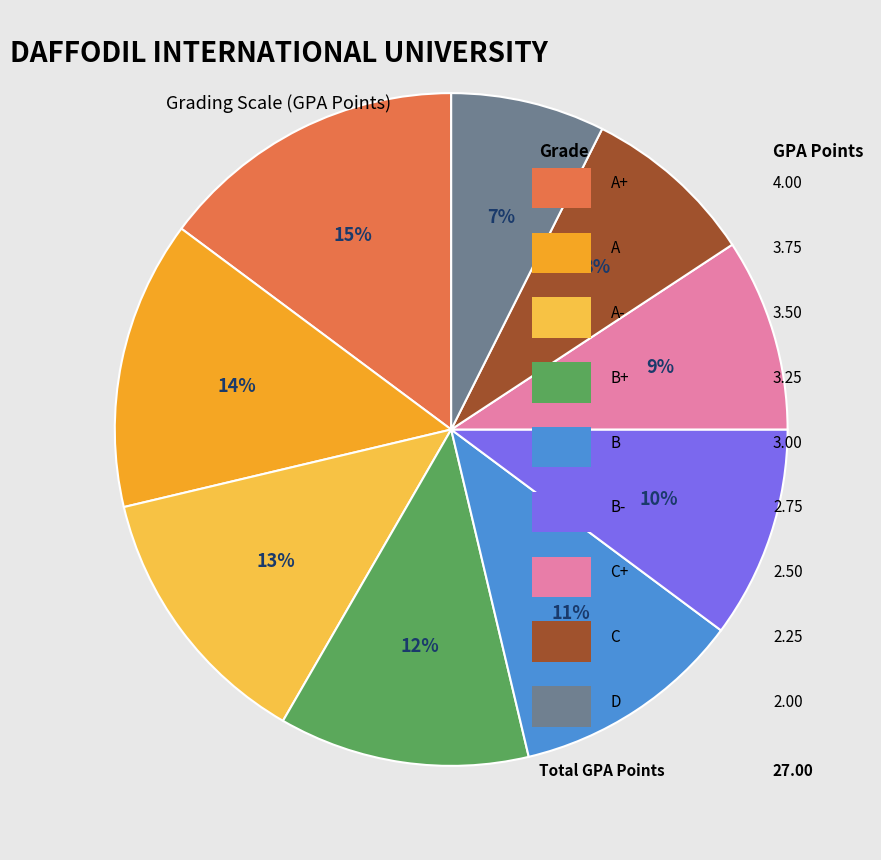

Is there any slice that represents more than half of the pie?

No